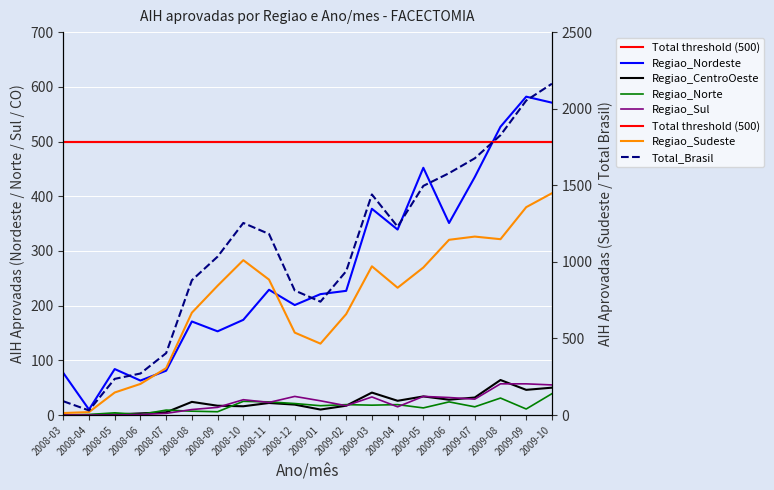

In Total_Brasil, how many points are higher than both neighbors (excluding endpoints)?

2